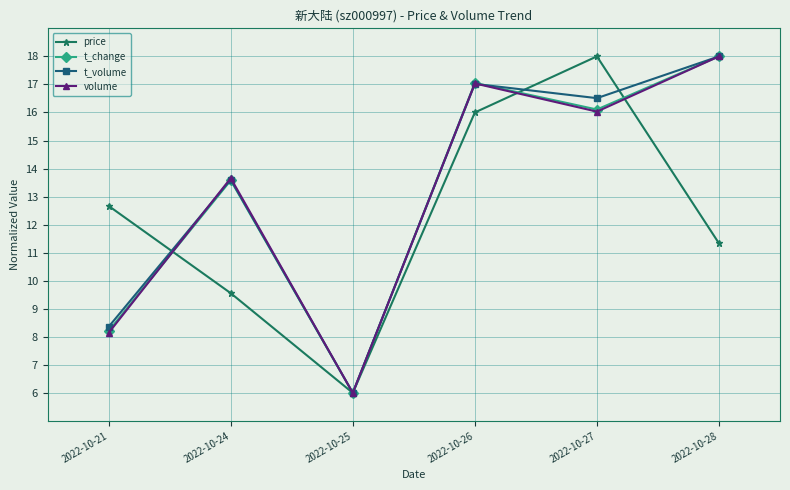

Is it true that volume equals 18.0 at 2022-10-28?

True